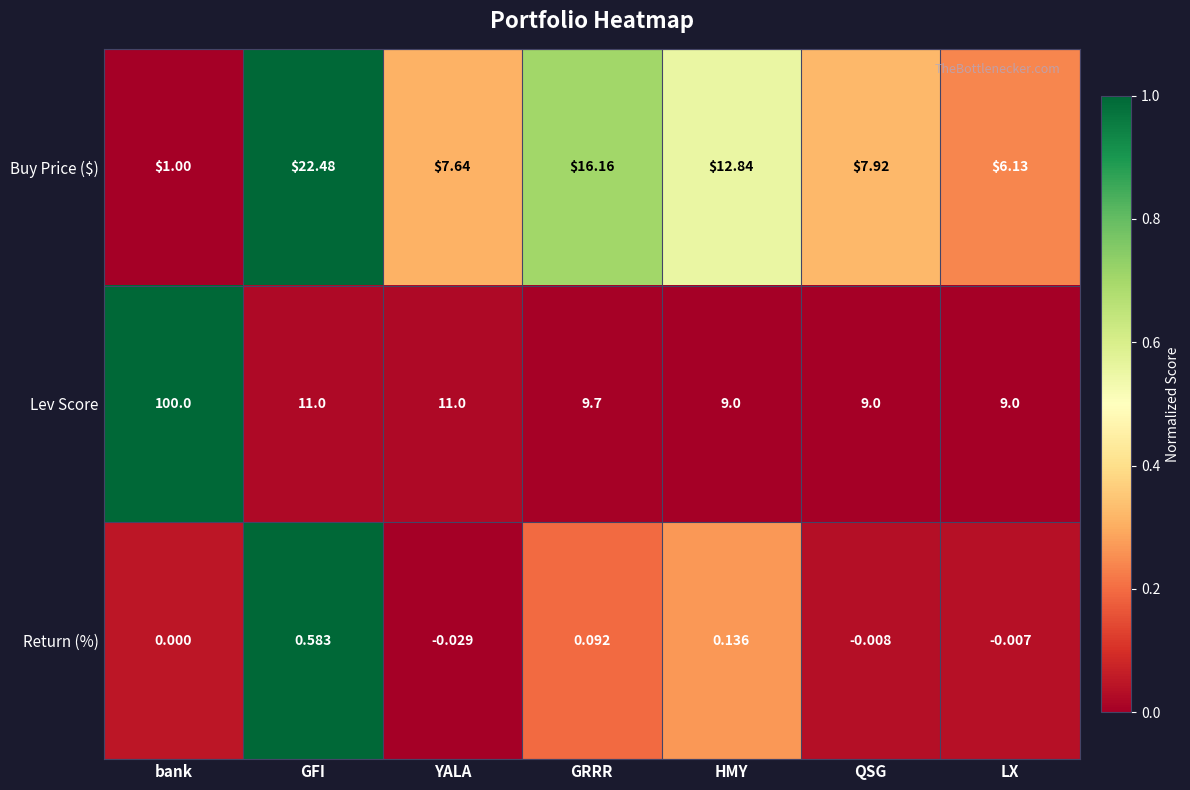

Which series changed the most between GFI and YALA?

Buy Price ($)